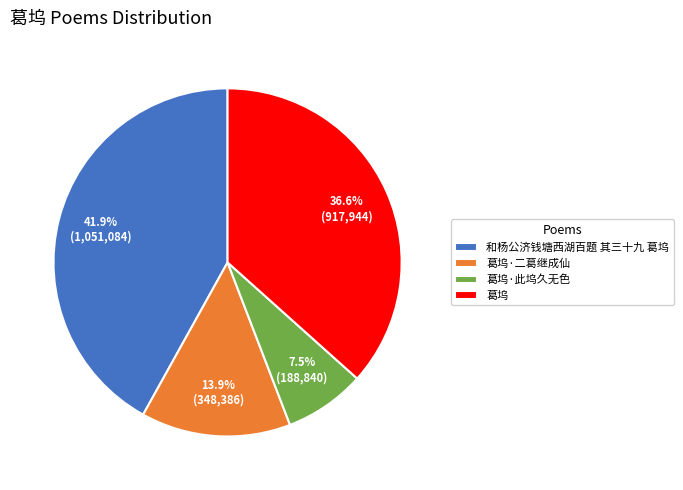

Combined, what portion of the pie is 葛坞·此坞久无色 and 葛坞·二葛继成仙?

21.4%